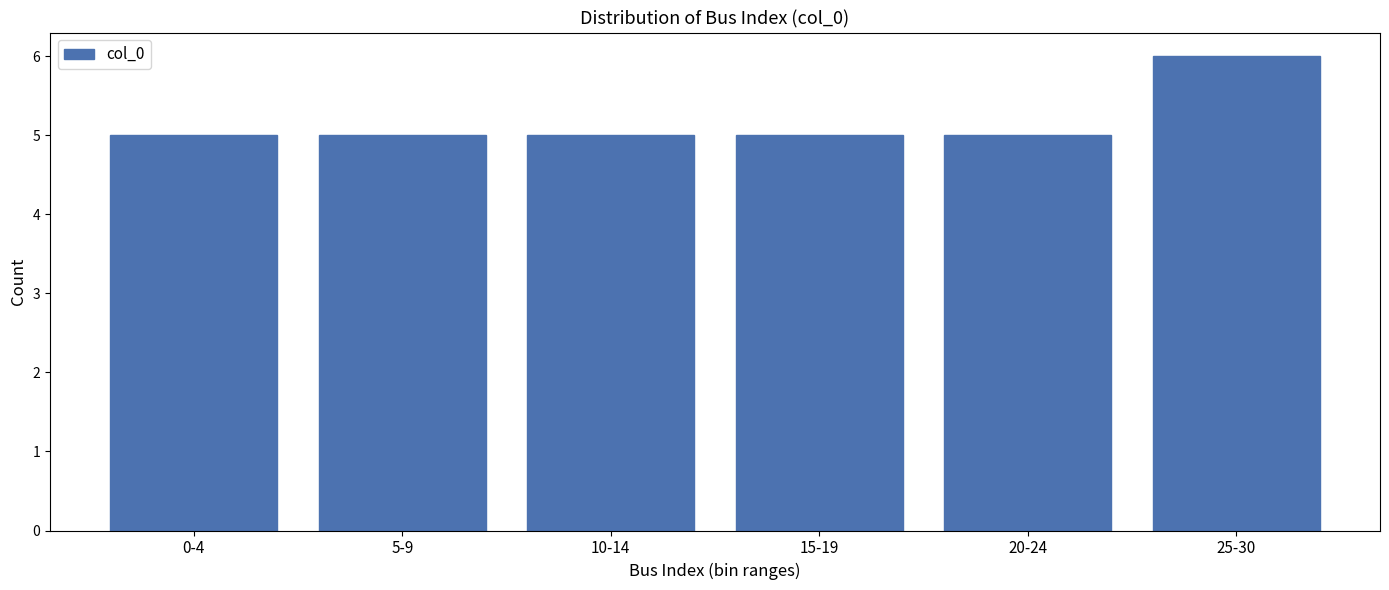

Reading right to left, extract all data points from this chart.

25-30=6	20-24=5	15-19=5	10-14=5	5-9=5	0-4=5